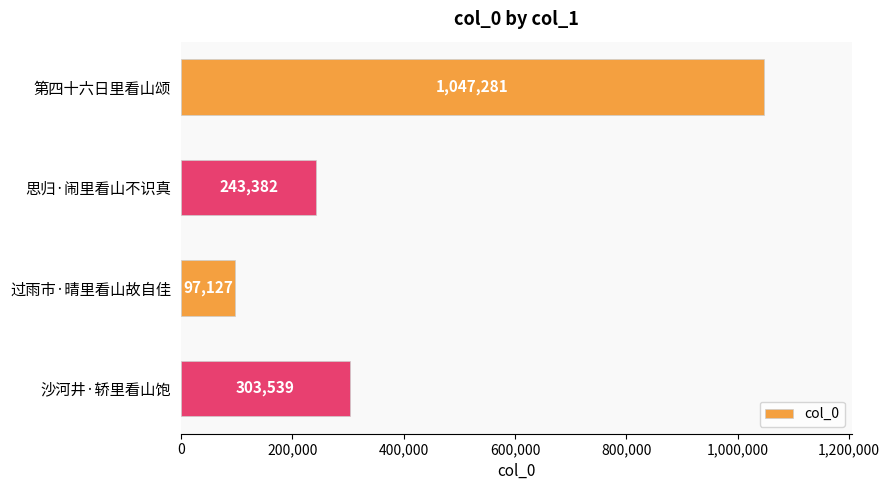

Reading top to bottom, transcribe all the data shown in this chart.

第四十六日里看山颂=1047281	思归·闹里看山不识真=243382	过雨市·晴里看山故自佳=97127	沙河井·轿里看山饱=303539